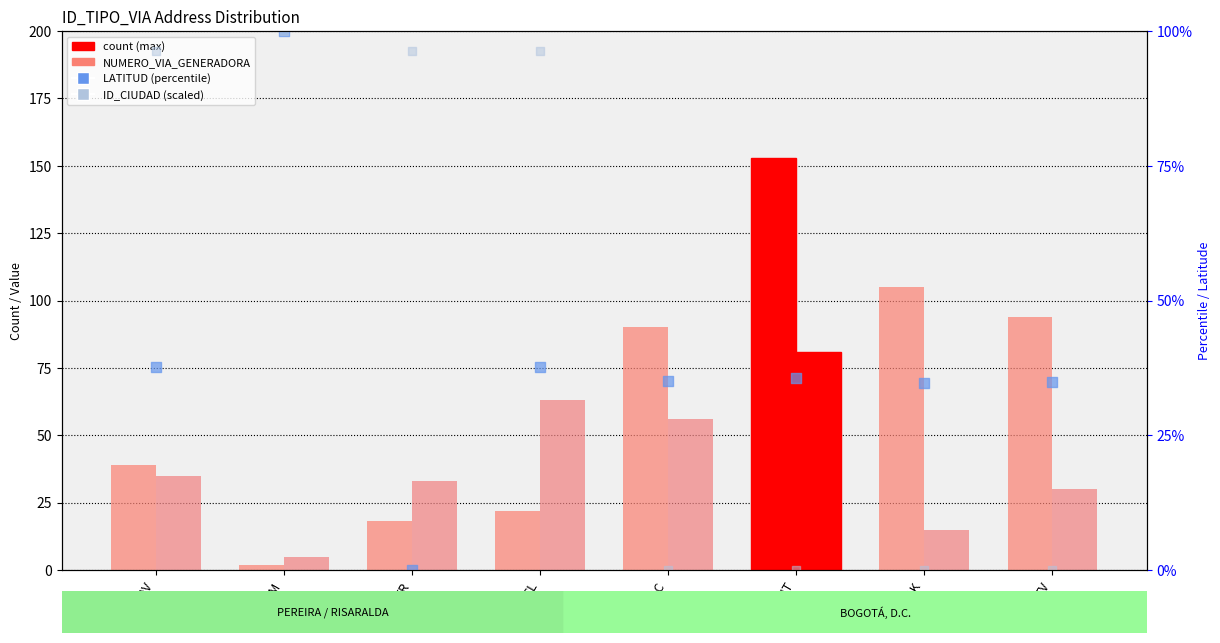

Which series has the largest Y range (max minus min)?

NUMERO_VIA_GENERADORA_DIRECCION